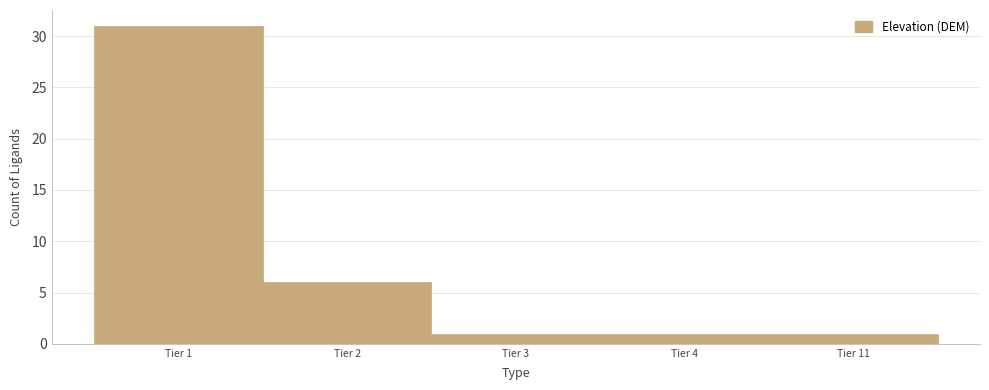

What is the average value?

8